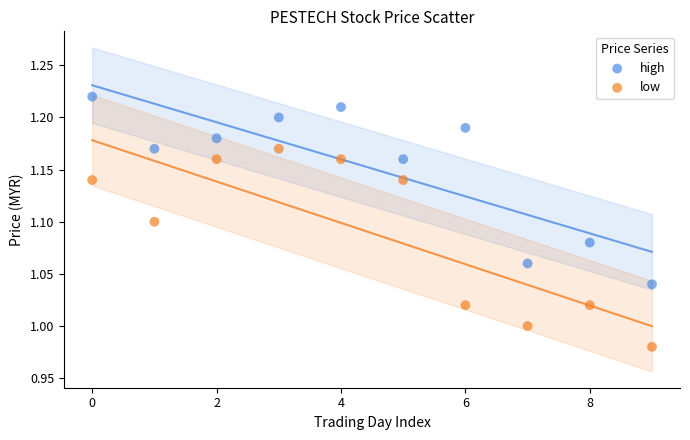

Which series reaches the minimum Y coordinate?

low